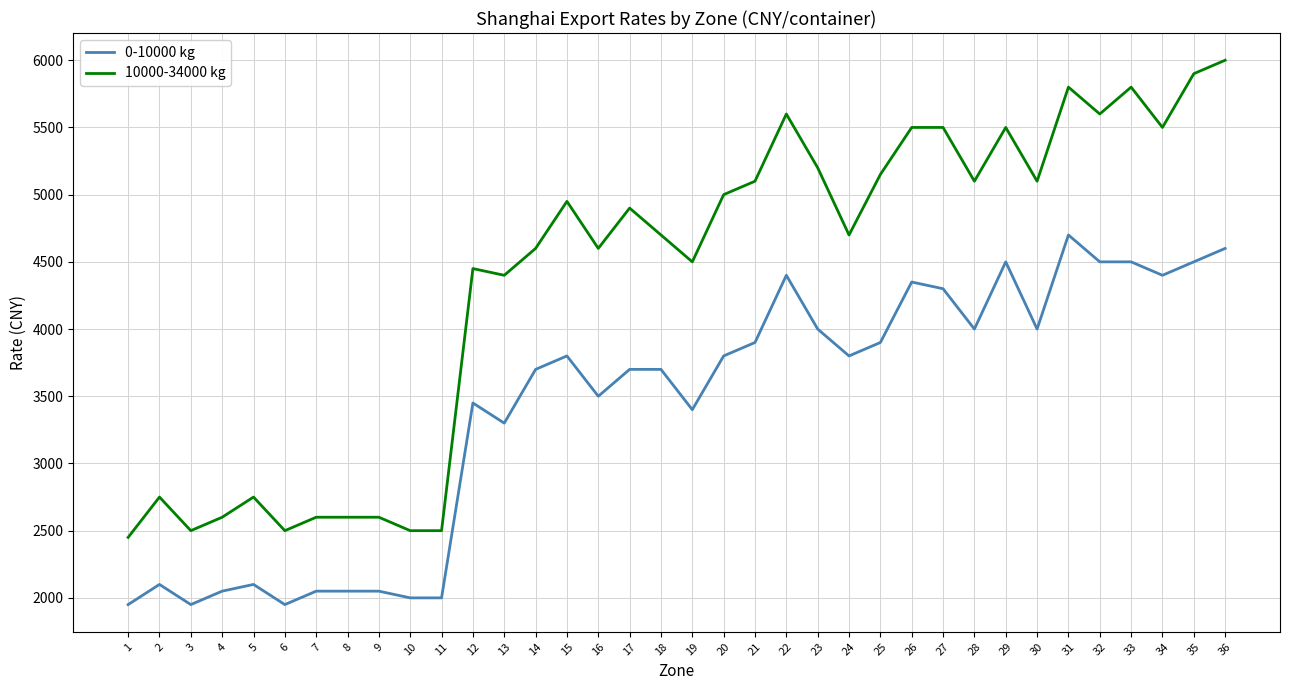

How many values in the 10000-34000 kg series are below 4900?

18